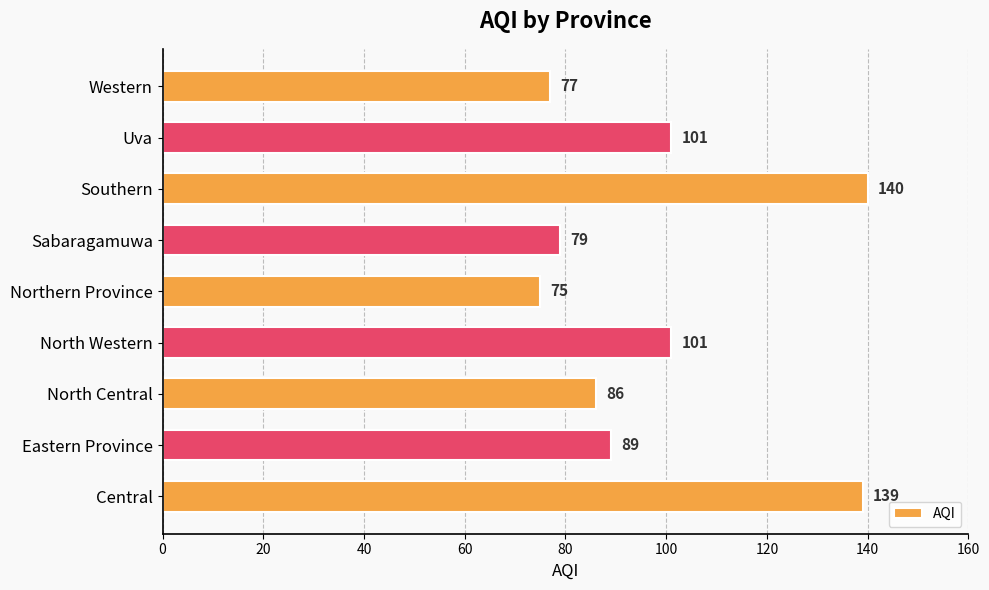

What is the sum of all values?

887